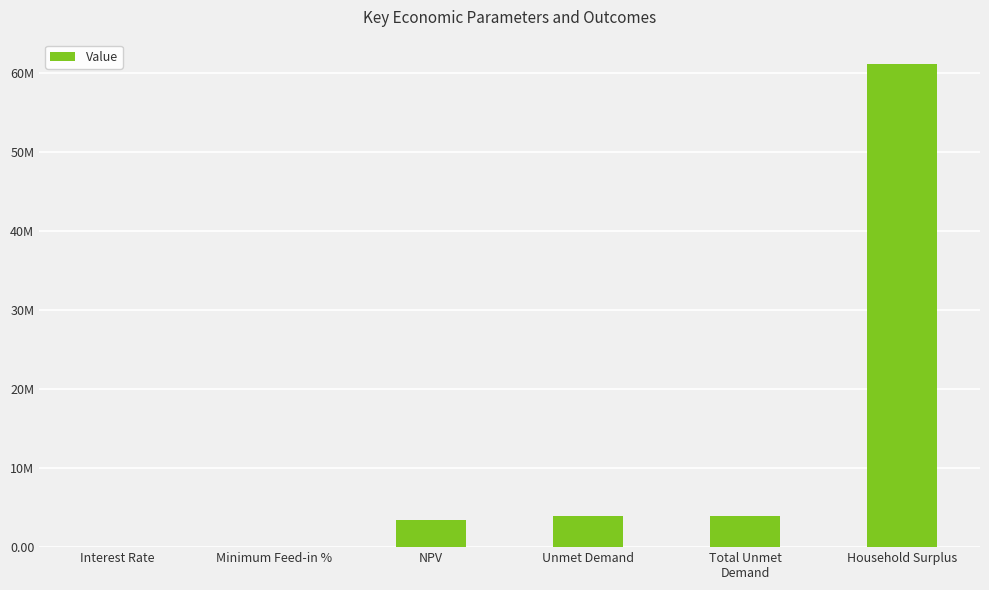

What is the sum of the values at NPV and Unmet Demand?

7347731.1